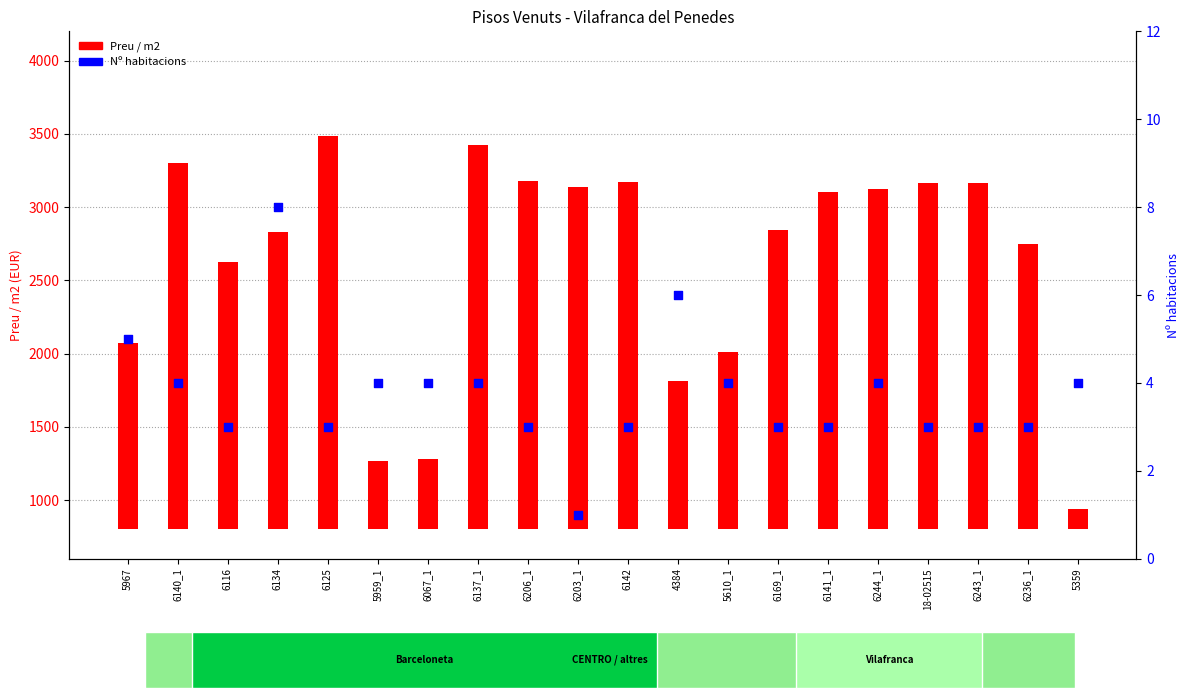

What is the total value across all series at 6243_1?

2371.2